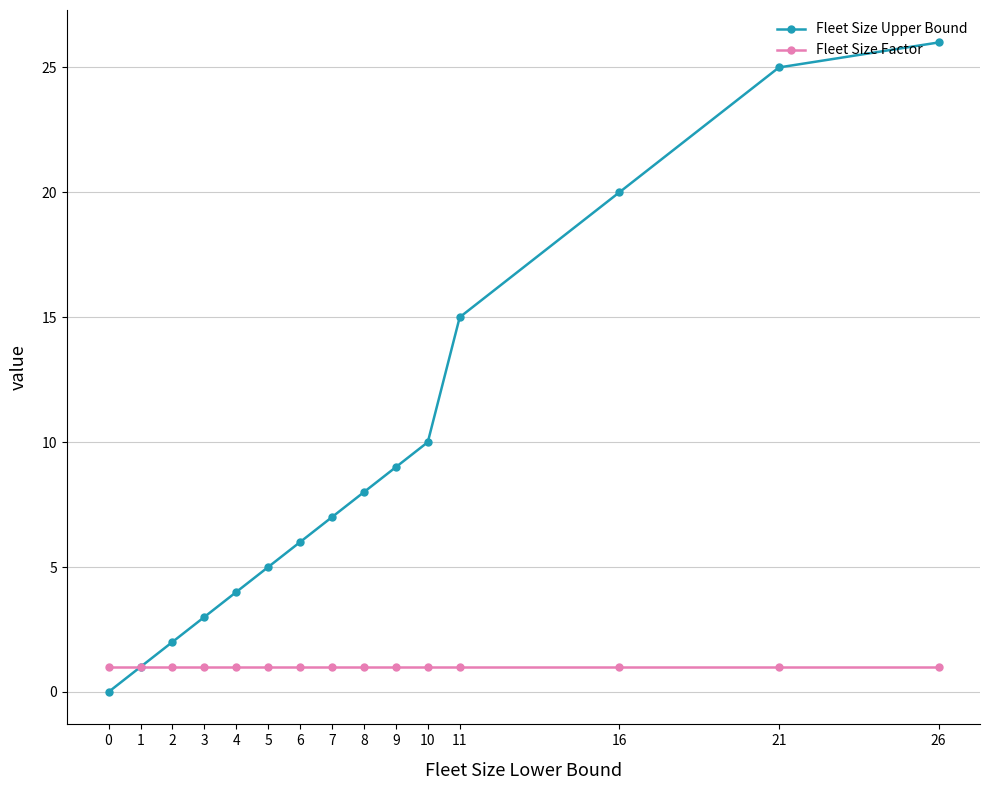

Rank the series at 6 from highest to lowest value.

Fleet Size Upper Bound, Fleet Size Factor